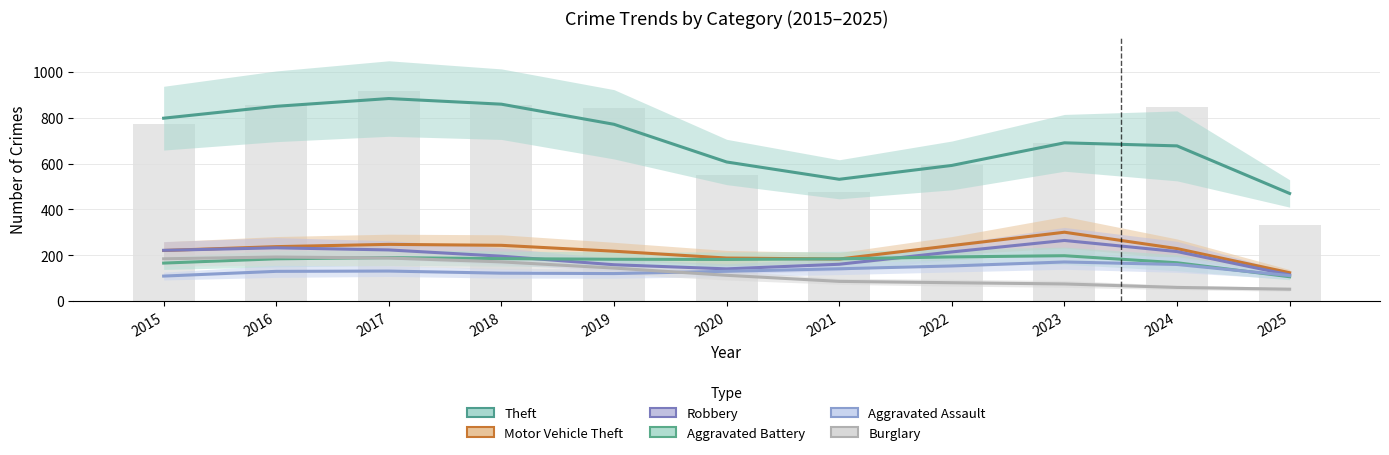

What is the smallest value displayed?

51.2